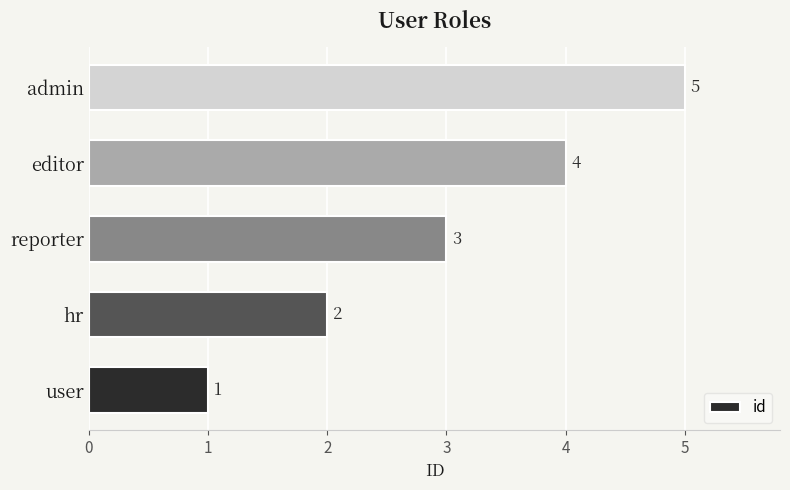

How many distinct data groups are displayed?

1